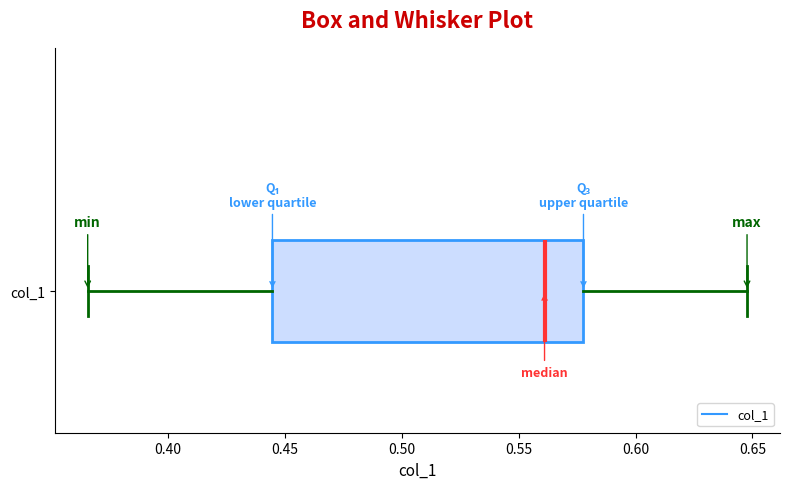

Transcribe this box plot: give where the median line is, the range the box spans, and where the two whiskers end, as read against the x-axis. The values are not printed on the chart, so give them approximately, as read against the axis.

median 0.560, box 0.445 to 0.580, whiskers 0.365 to 0.650